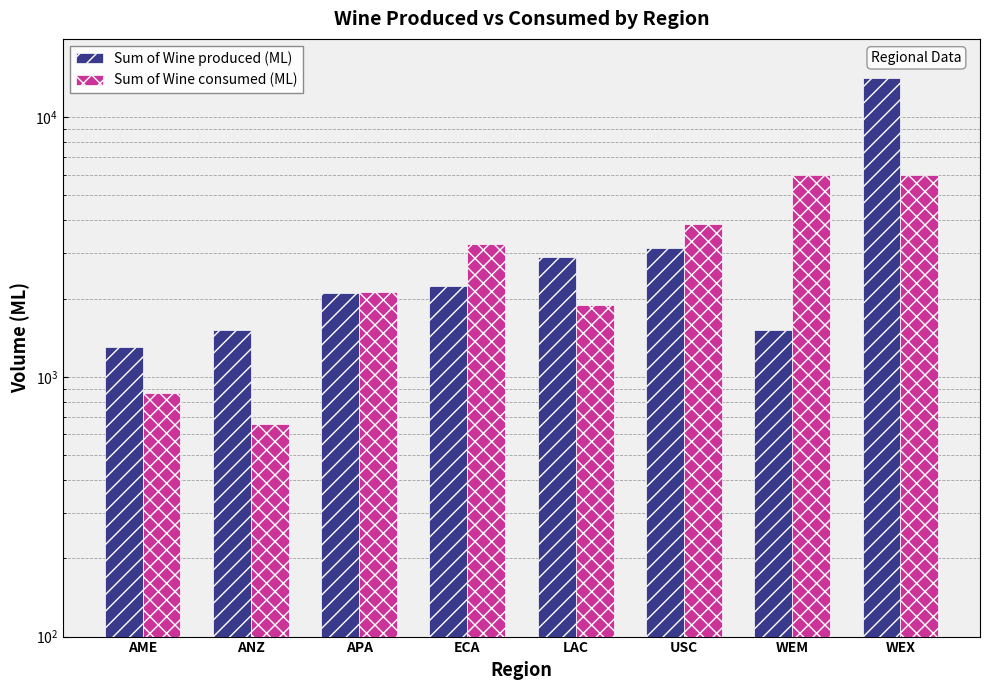

Which has a higher value, ANZ or USC?

USC